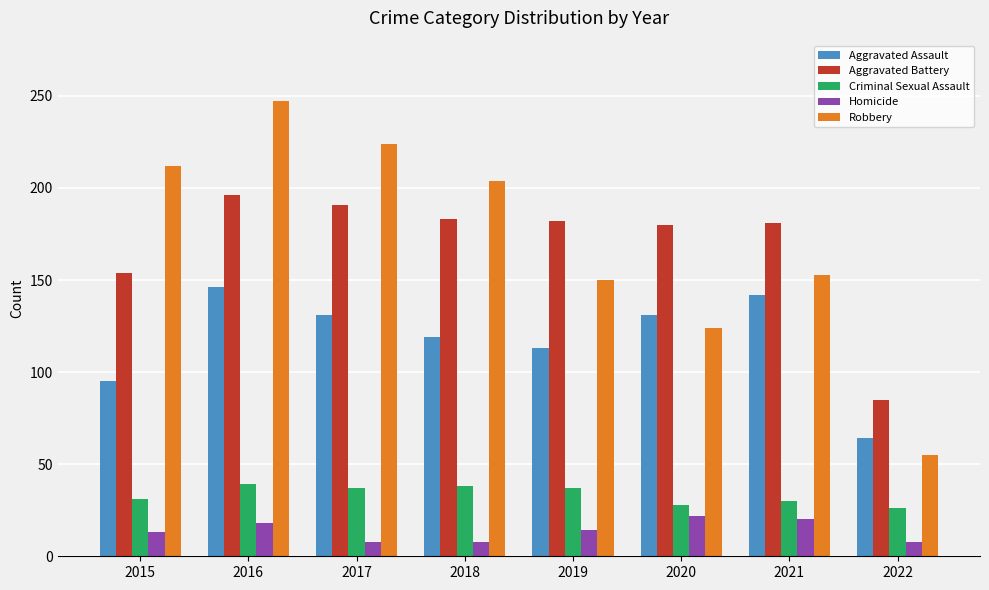

What is the difference between the Homicide values at 2019 and 2018?

6